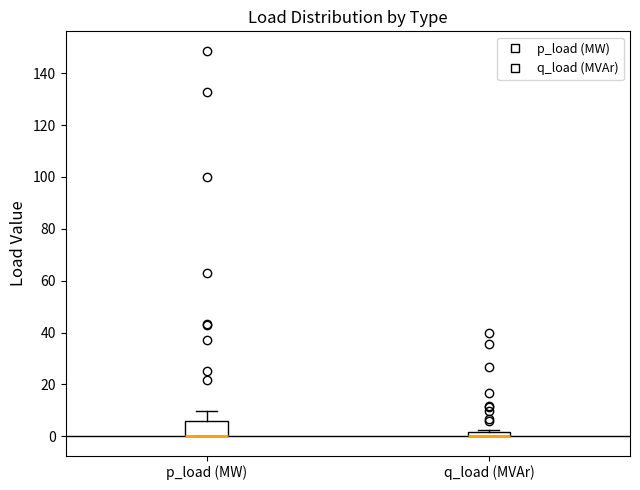

Which box is the tallest, from its lower edge to its upper edge?

p_load (MW)